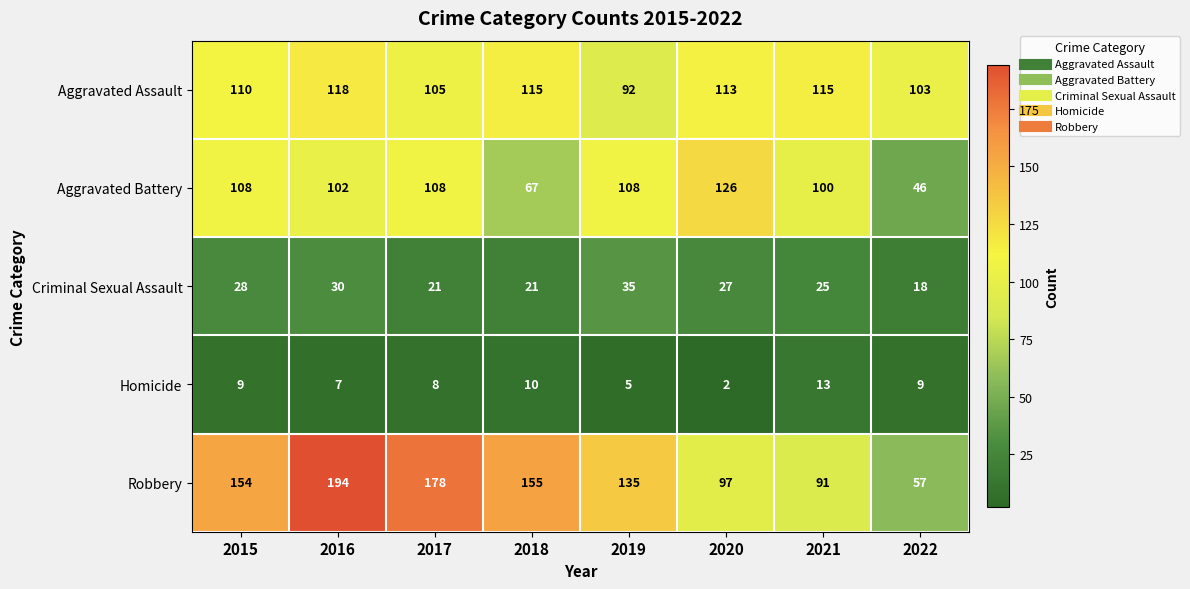

Which category has the lowest value across all series?

2020